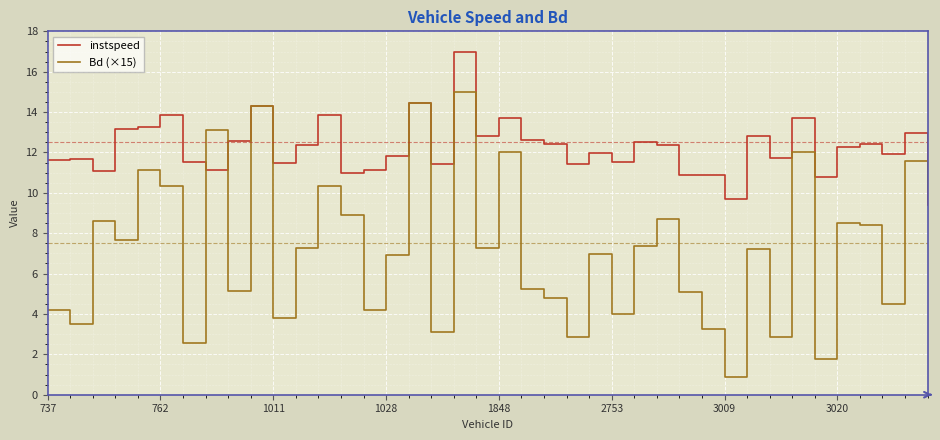

In Bd (×15), how many points are lower than both neighbors (excluding endpoints)?

14